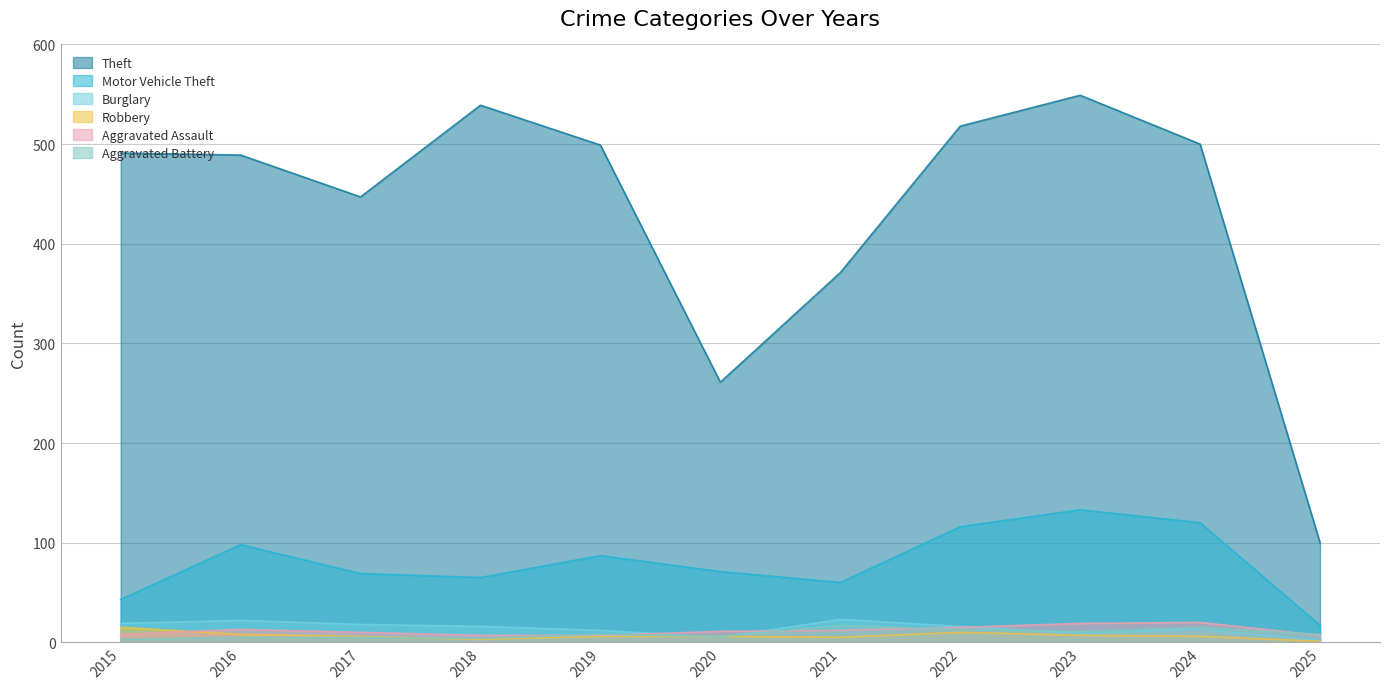

Reading left to right, what are all the values shown in this chart?

Theft: 491	489	447	539	499	261	371	518	549	500	100
Motor Vehicle Theft: 43	98	69	65	87	71	60	116	133	120	17
Burglary: 19	22	18	16	12	5	23	16	9	13	2
Robbery: 15	8	6	3	6	6	5	10	7	6	1
Aggravated Assault: 8	13	10	7	7	11	12	15	19	20	7
Aggravated Battery: 3	5	5	4	8	6	17	13	11	15	8